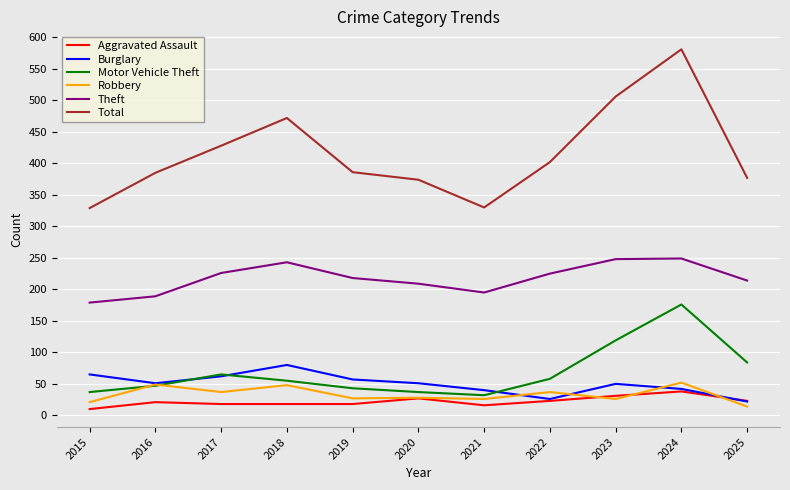

True or false: Robbery and Burglary intersect in this chart.

True